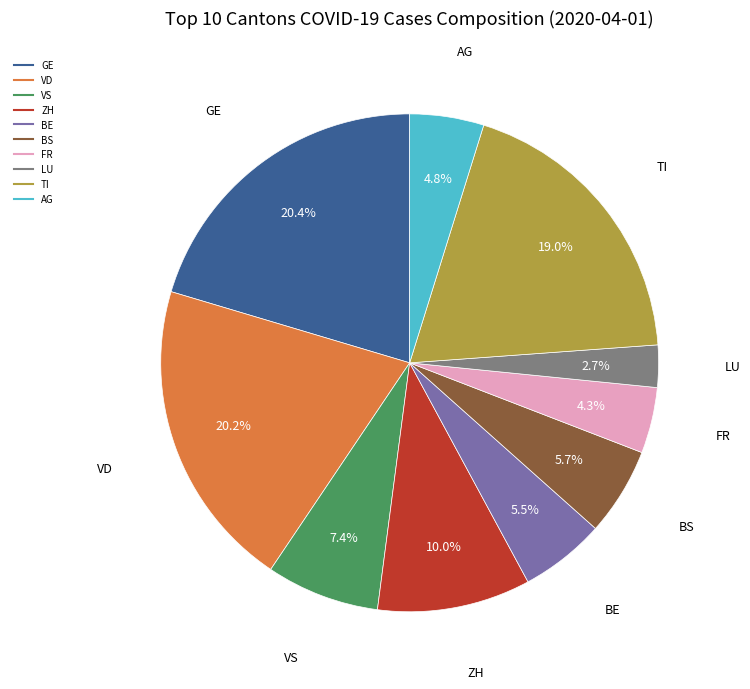

Which has a higher value, TI or BE?

TI